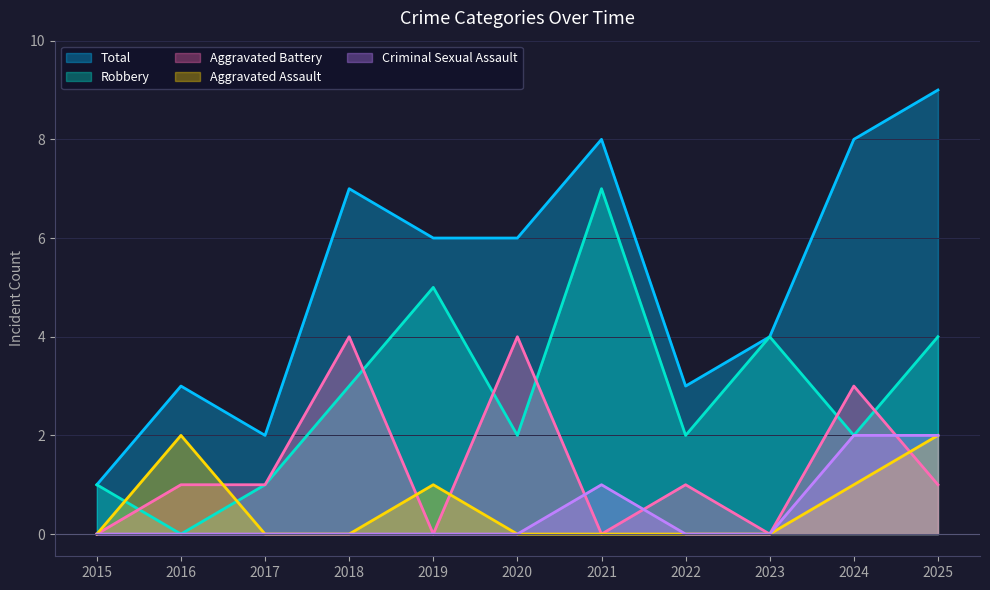

What is the sum of all Total values?

57